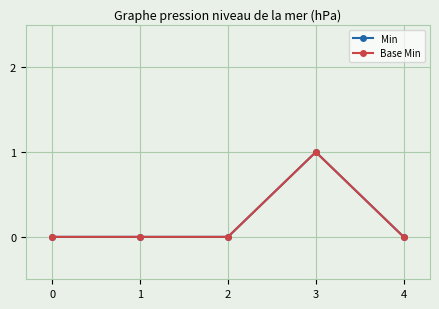

Does the chart have visible grid lines?

Yes